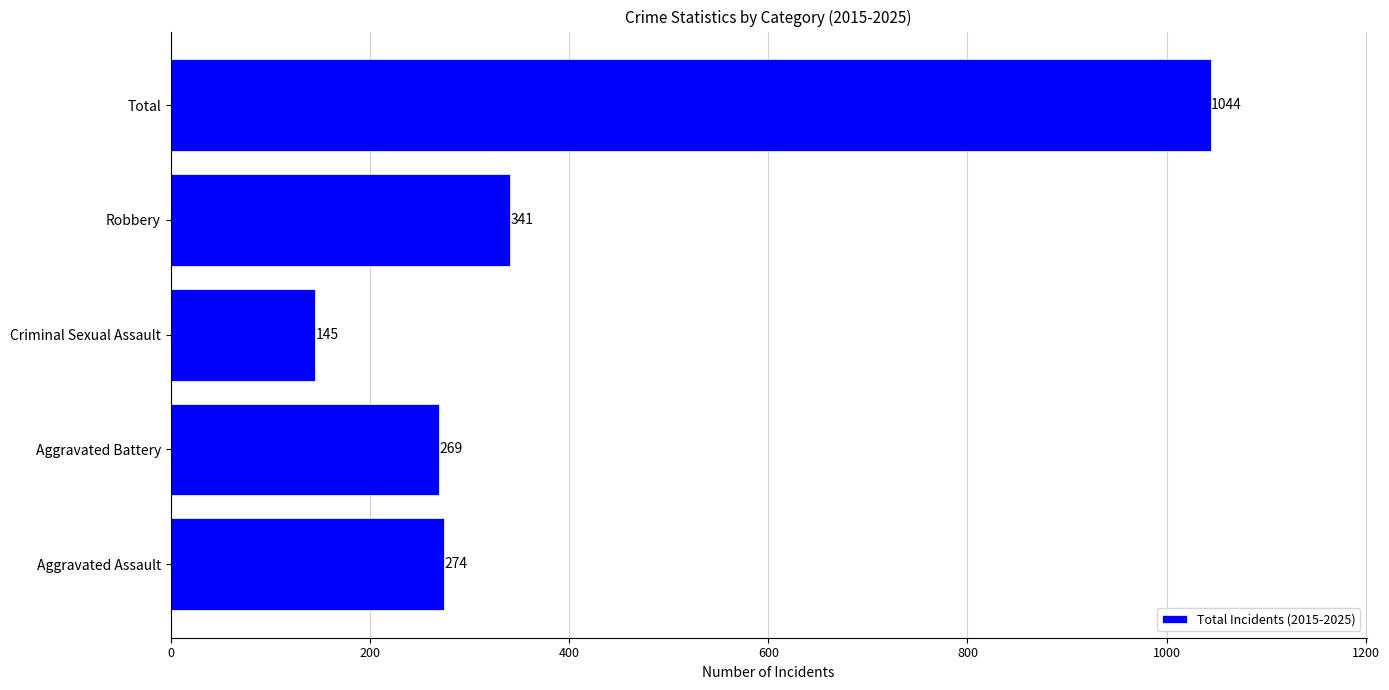

What is the minimum value shown in the chart?

145